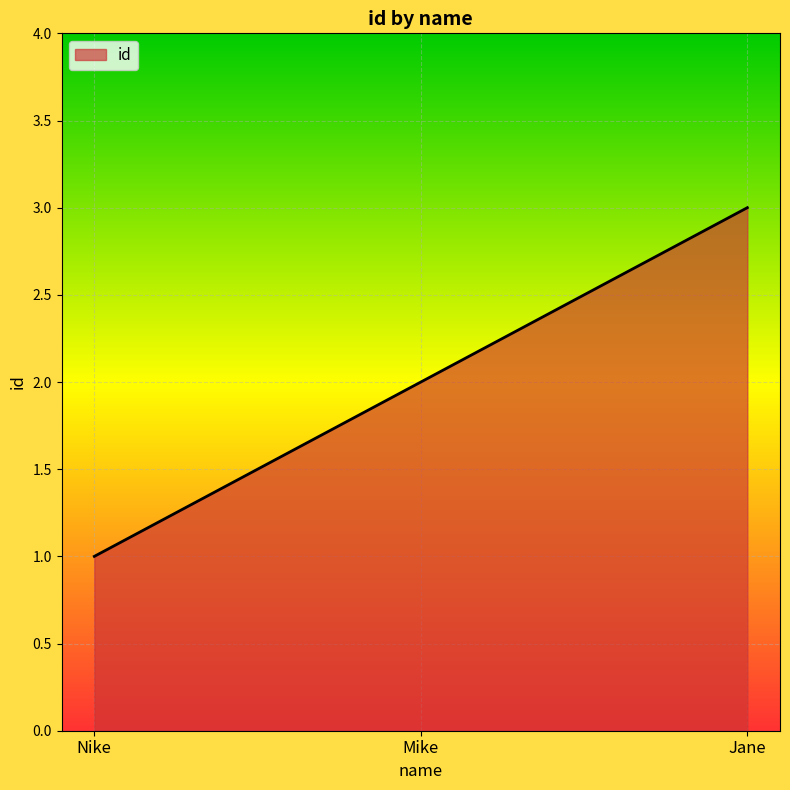

Reading left to right, what are all the values shown in this chart?

1	2	3